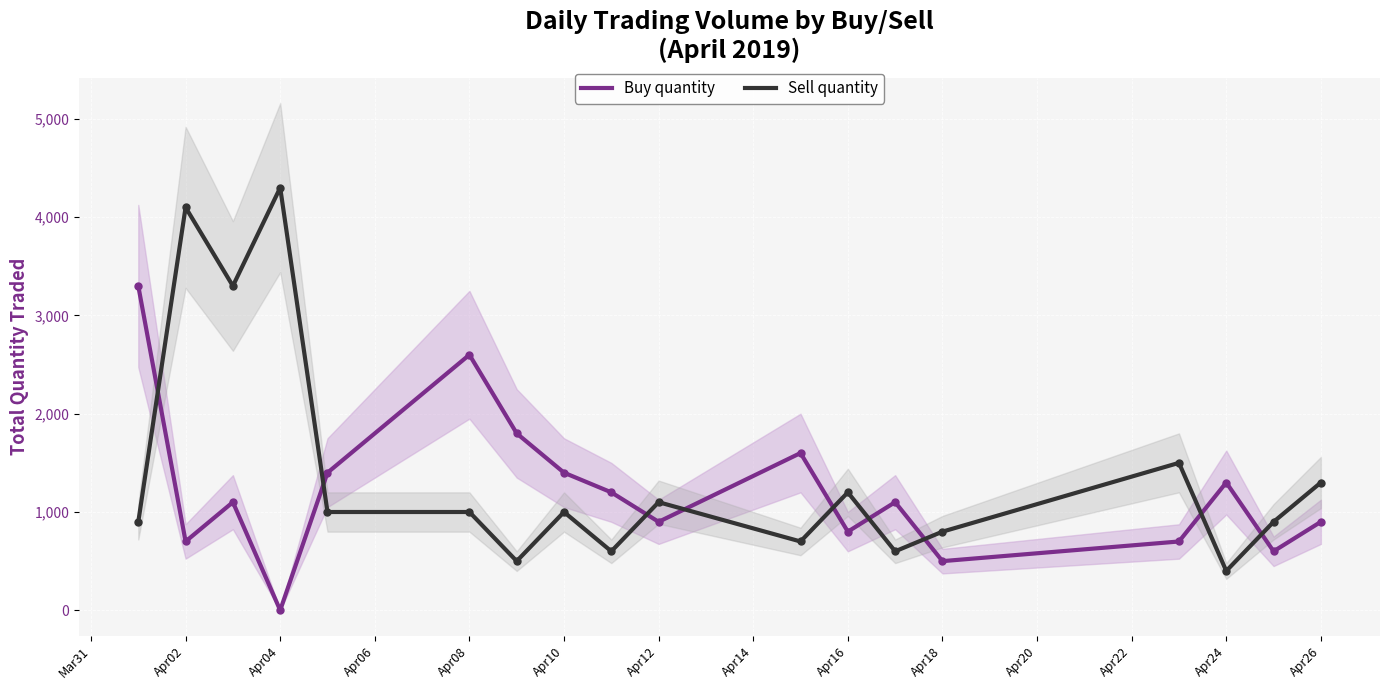

Between which two adjacent categories do Sell quantity and Buy quantity first intersect?

Mar31 and Apr02